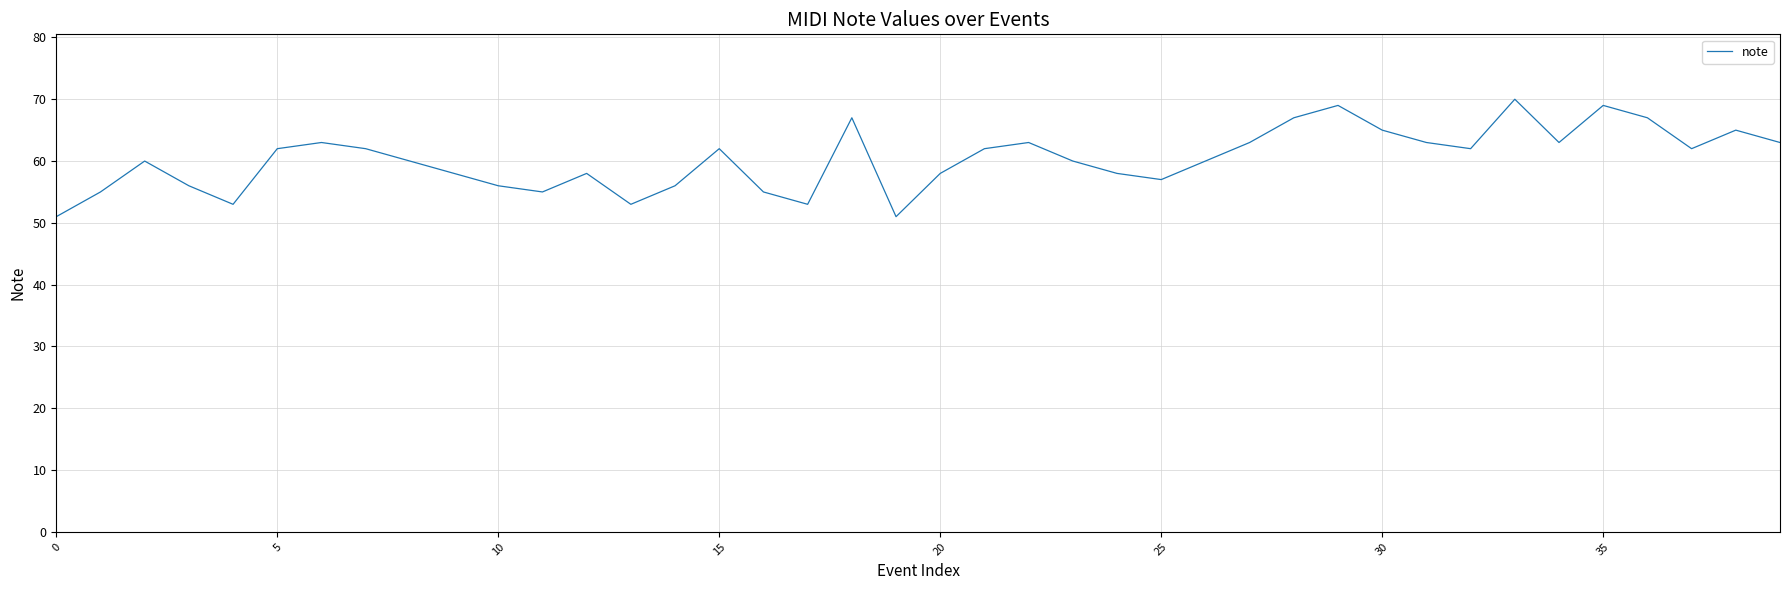

What is the minimum value shown in the chart?

51